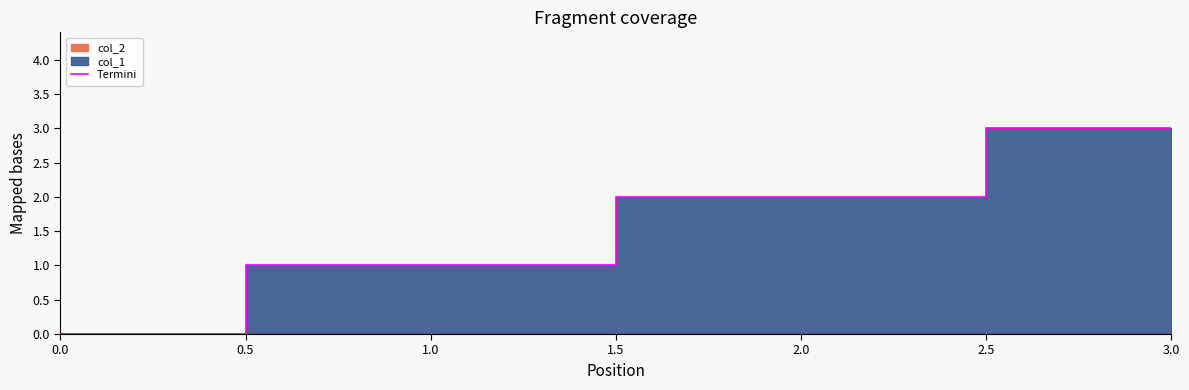

Count the values in the range 1 to 3.

3